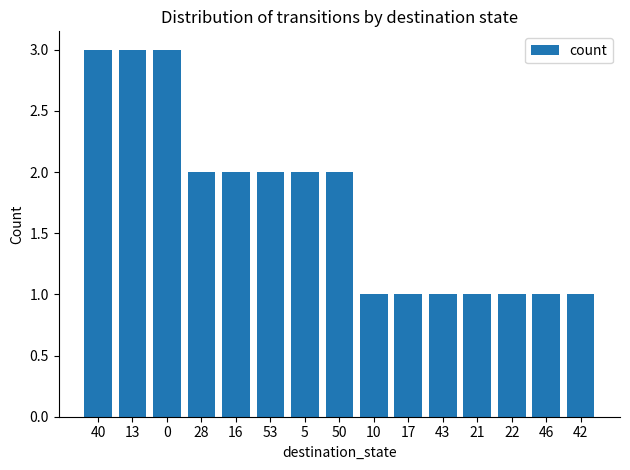

Reading left to right, what are all the values shown in this chart?

40=3	13=3	0=3	28=2	16=2	53=2	5=2	50=2	10=1	17=1	43=1	21=1	22=1	46=1	42=1